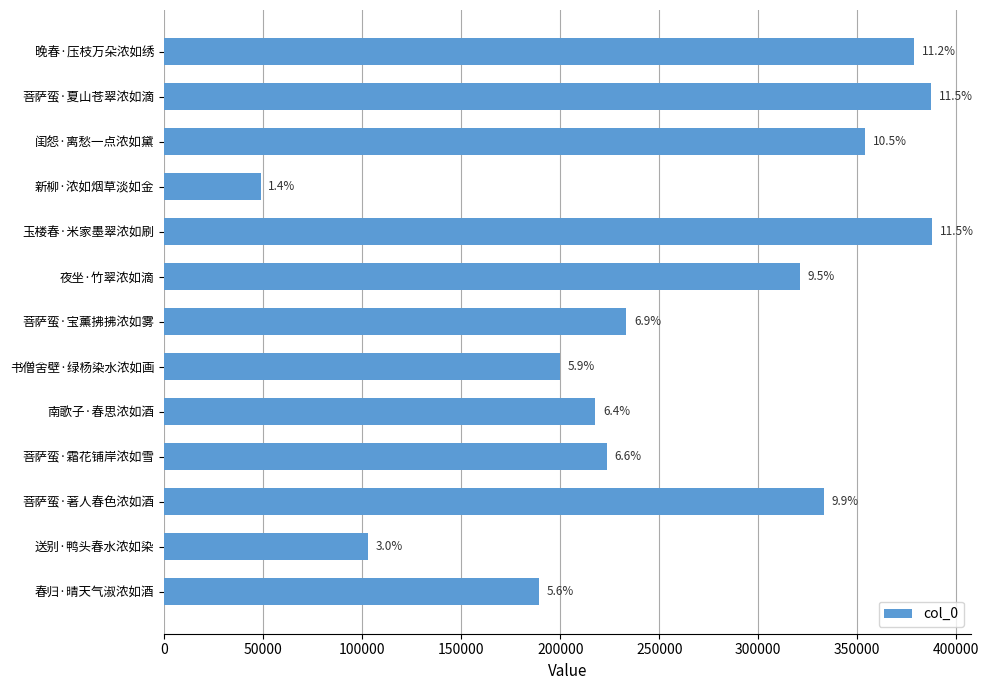

Are the bars horizontal?

Yes